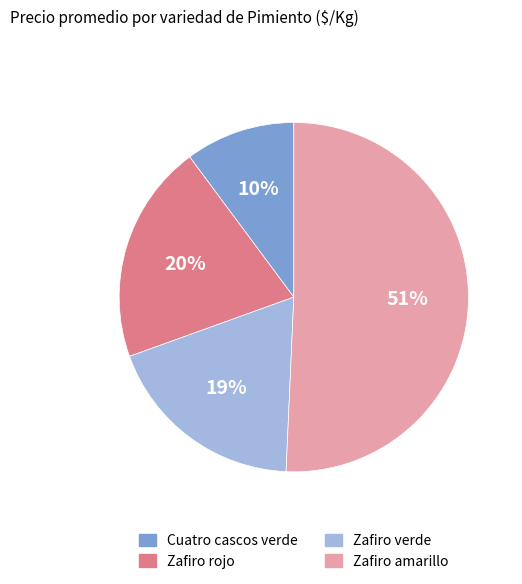

Combined, do Zafiro amarillo and Zafiro rojo account for over 50%?

Yes